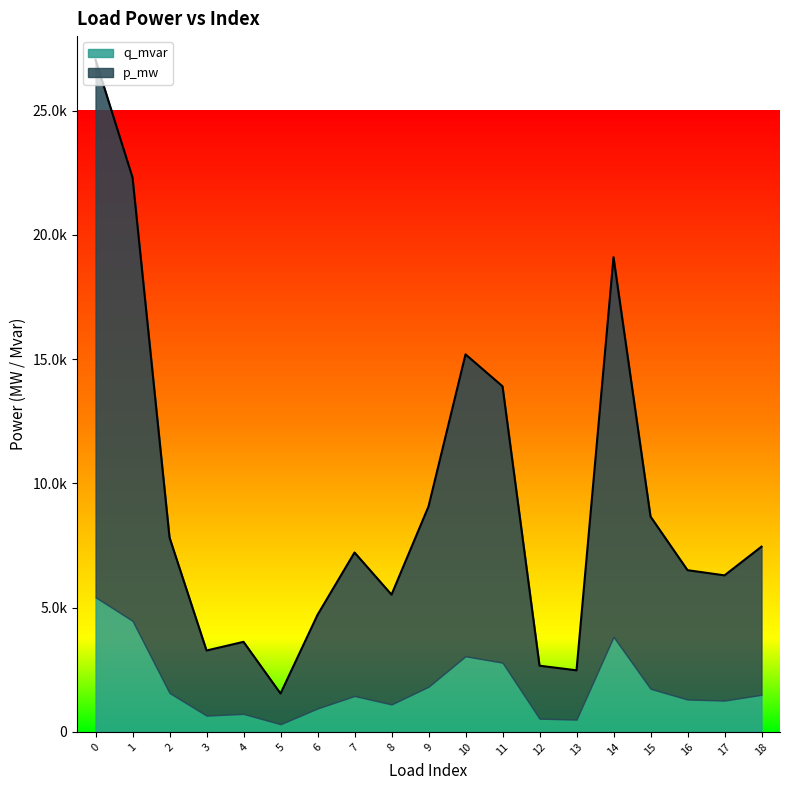

Which label corresponds to the smallest value in the chart?

5